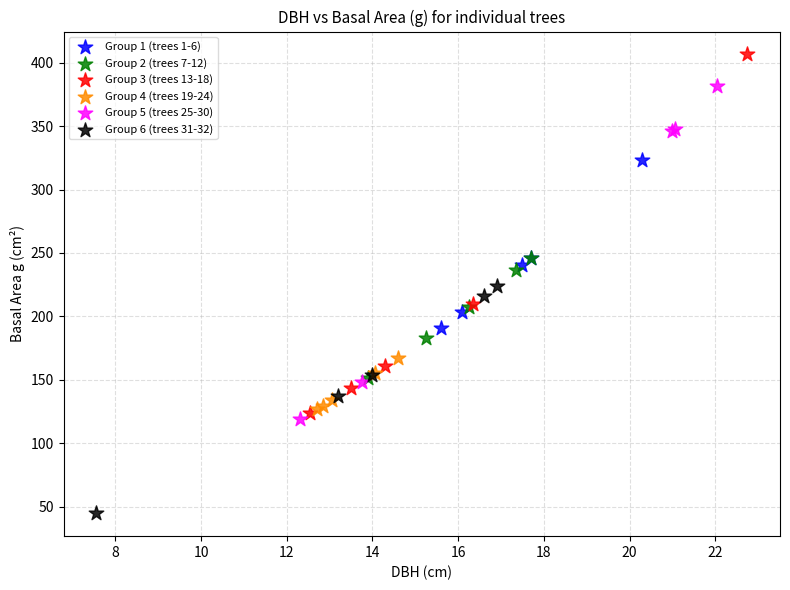

What are all the series names shown in the legend?

Group 1 (trees 1-6), Group 2 (trees 7-12), Group 3 (trees 13-18), Group 4 (trees 19-24), Group 5 (trees 25-30), Group 6 (trees 31-32)